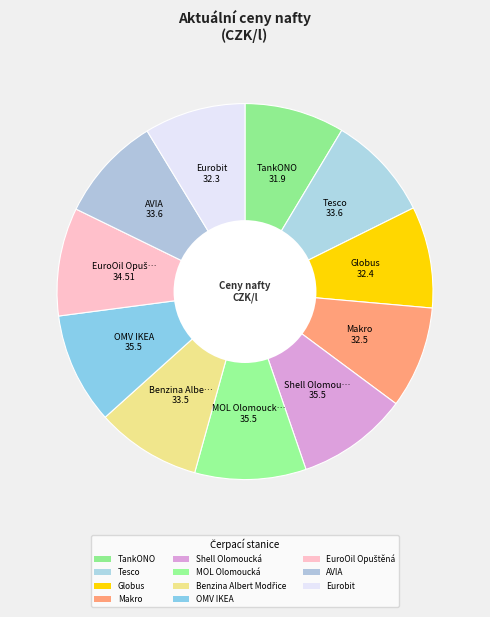

Is OMV IKEA the majority of the pie?

No